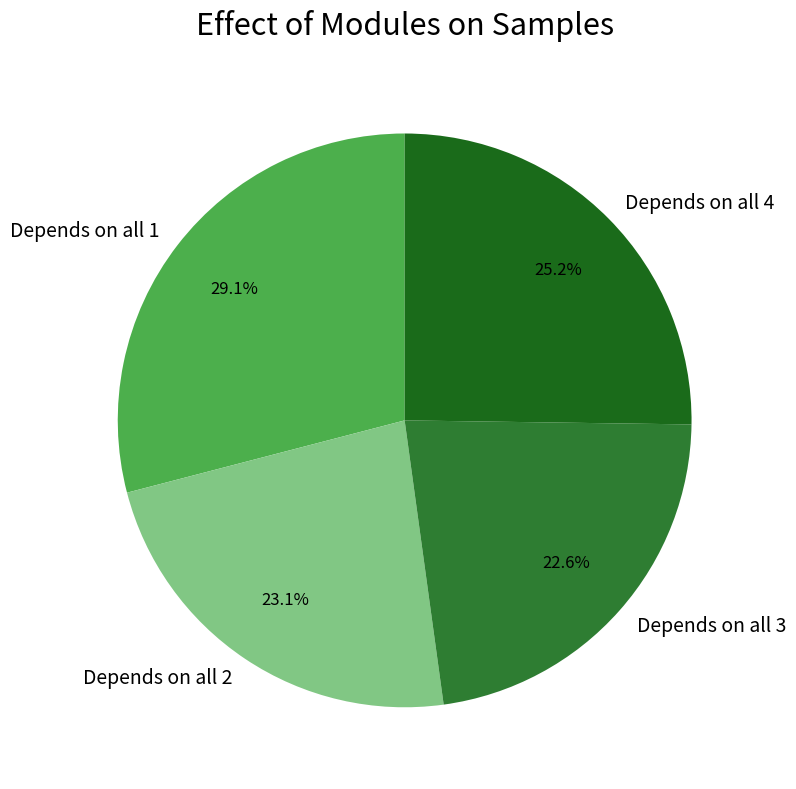

Does Depends on all 1 account for over 50% of the chart?

No